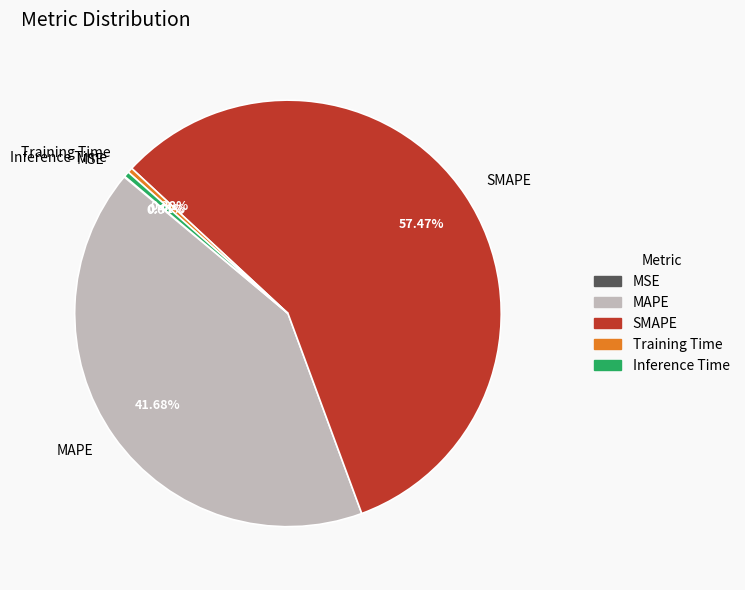

What is the largest slice in the pie chart?

SMAPE